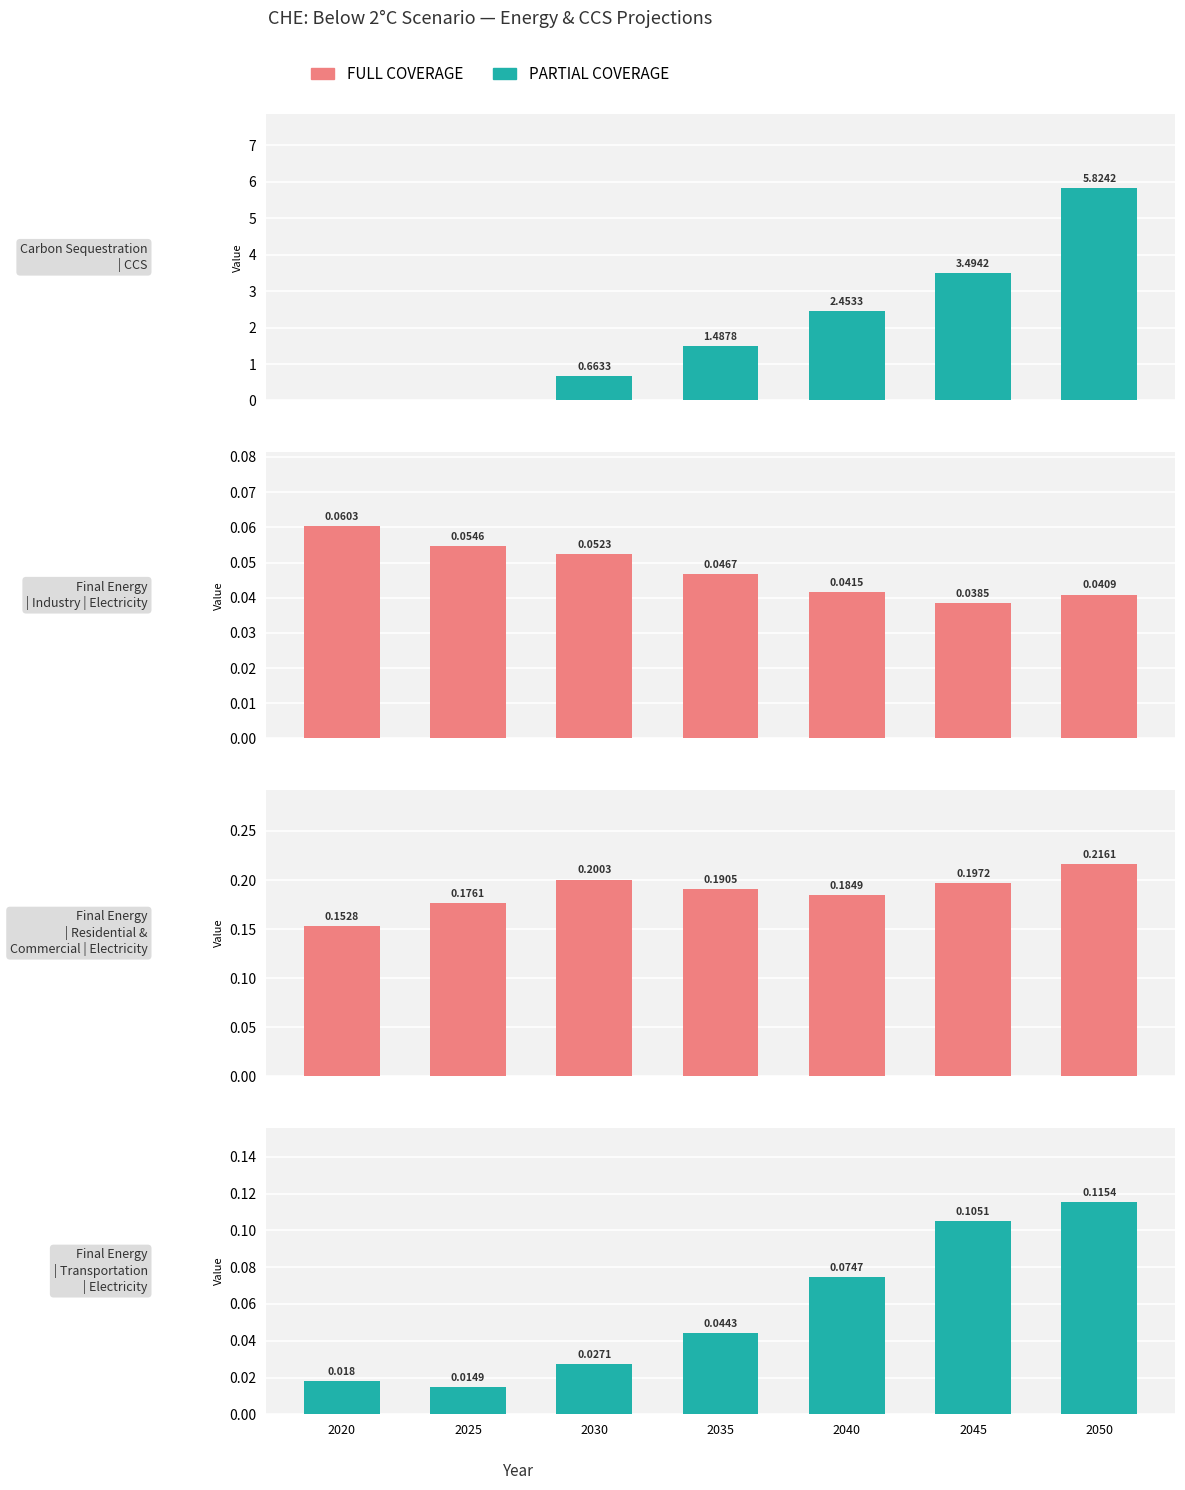

At which category is the sum across all series the highest?

2050